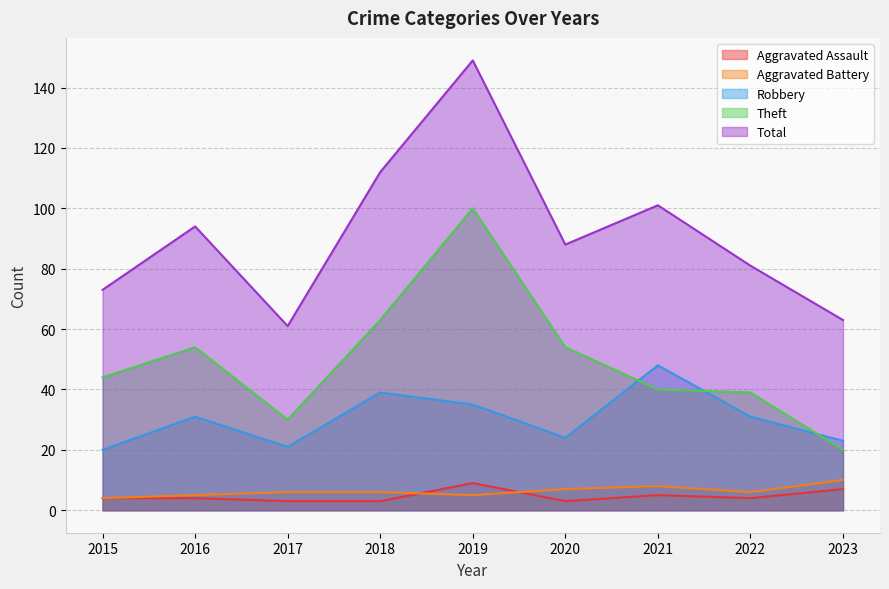

Count the number of categories in the chart.

9